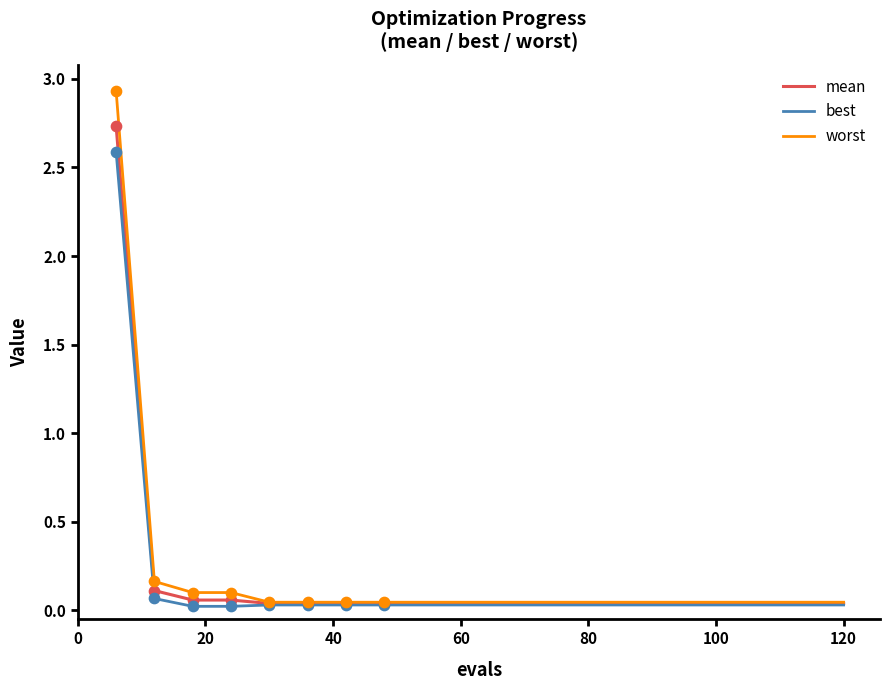

Rank the series by their maximum value, from highest to lowest.

worst, mean, best